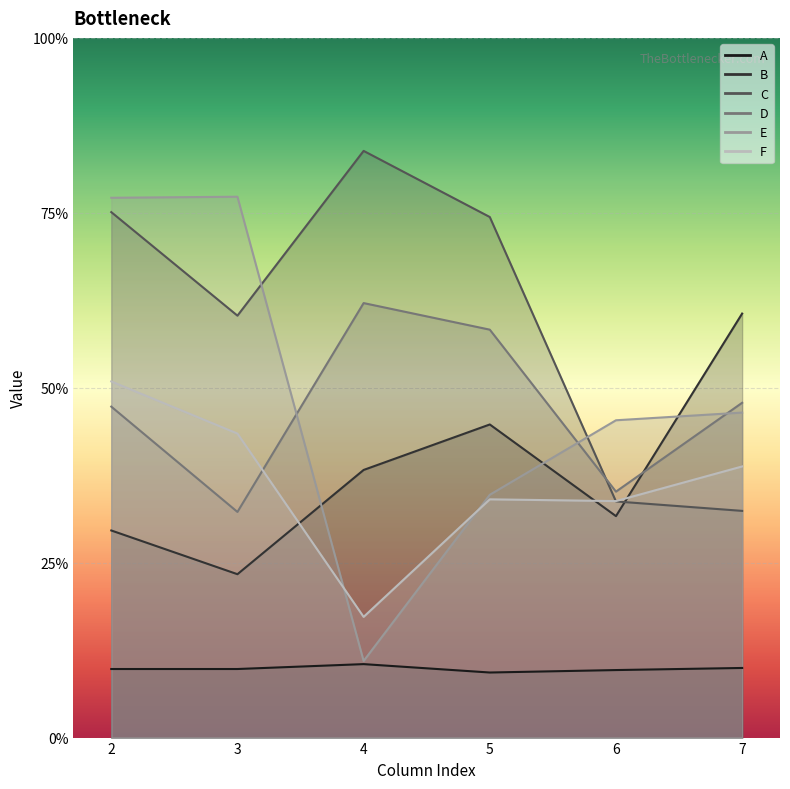

What is the value of the E point at the 5th from the left?

0.9